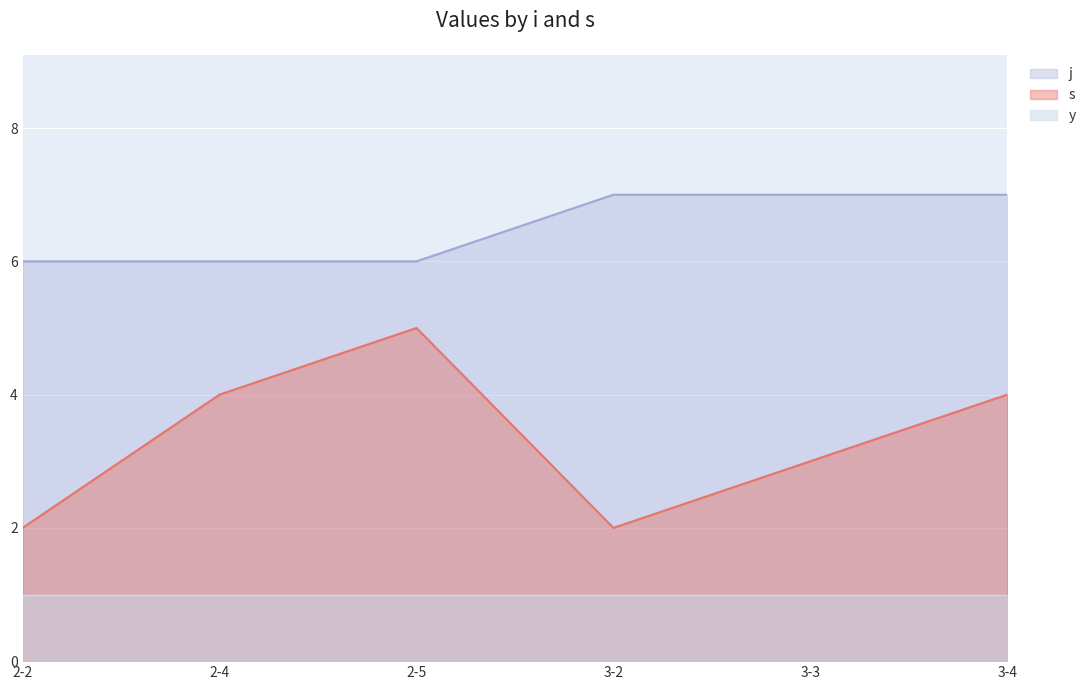

The value of s at 2-2 is 3. True or false?

False